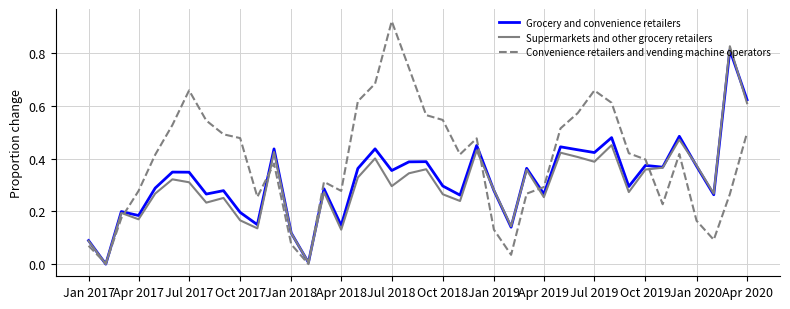

In Convenience retailers and vending machine operators, how many points are higher than both neighbors (excluding endpoints)?

7